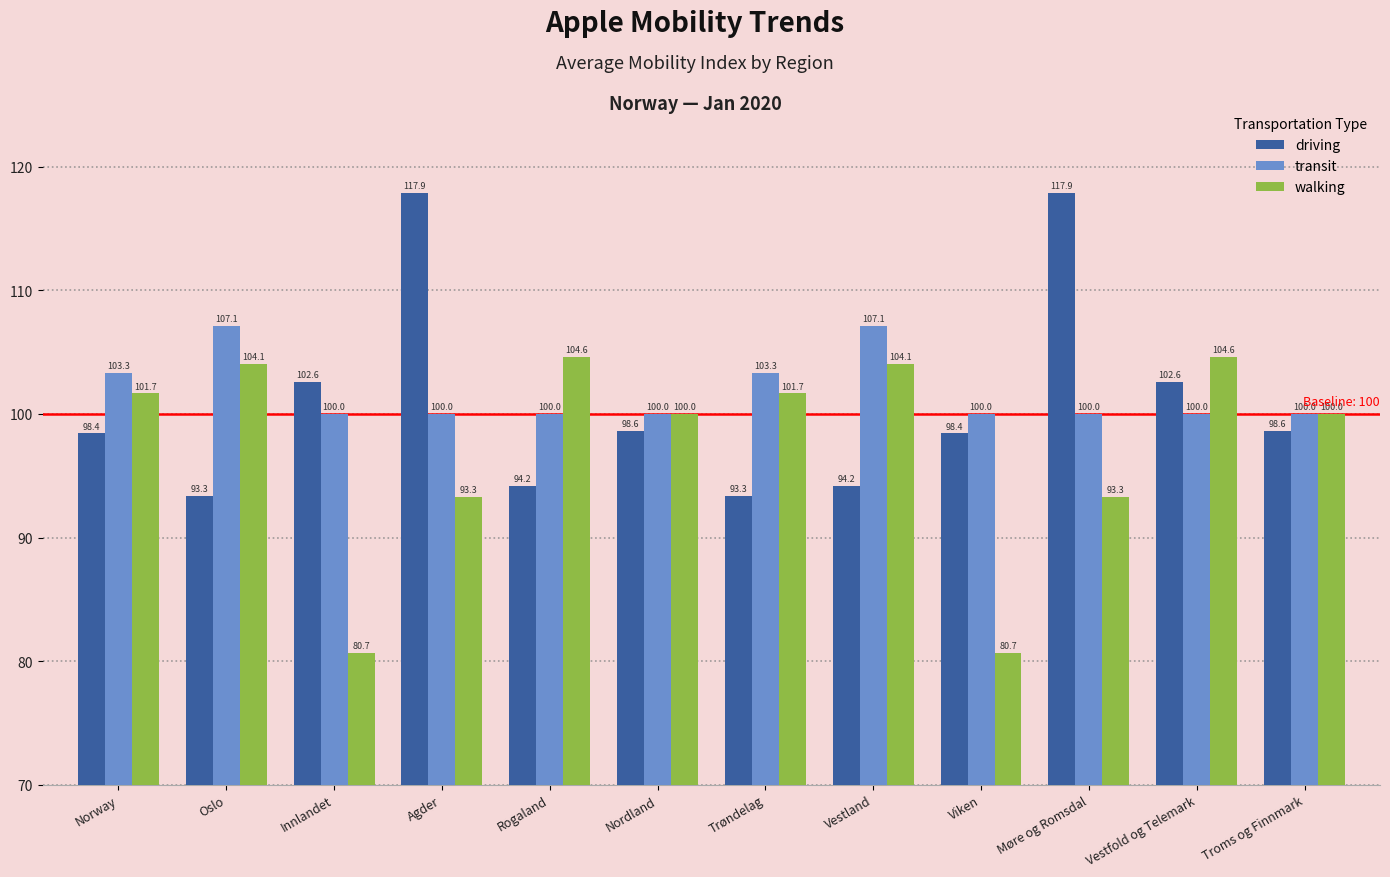

Between Innlandet and Agder, which series saw the biggest shift?

driving